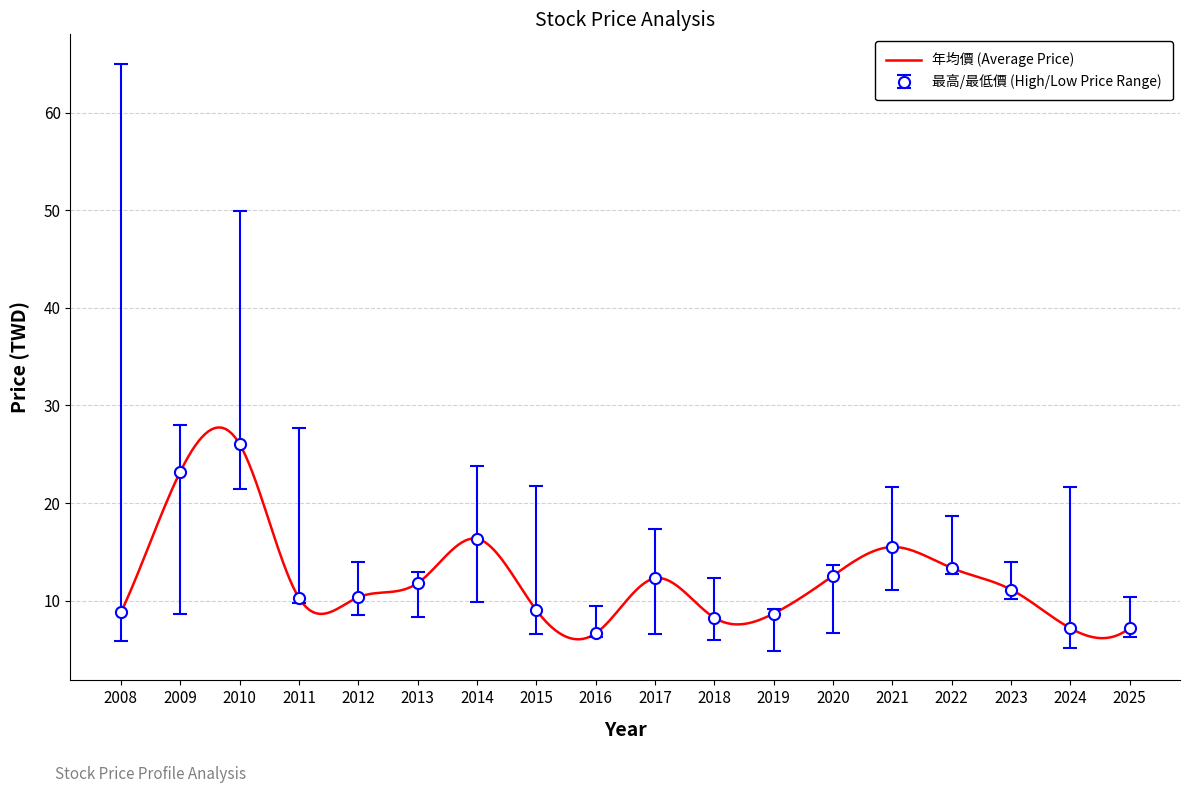

The 最高/最低價 (High/Low Price Range) series shows 22.3 at 2014. True or false?

False